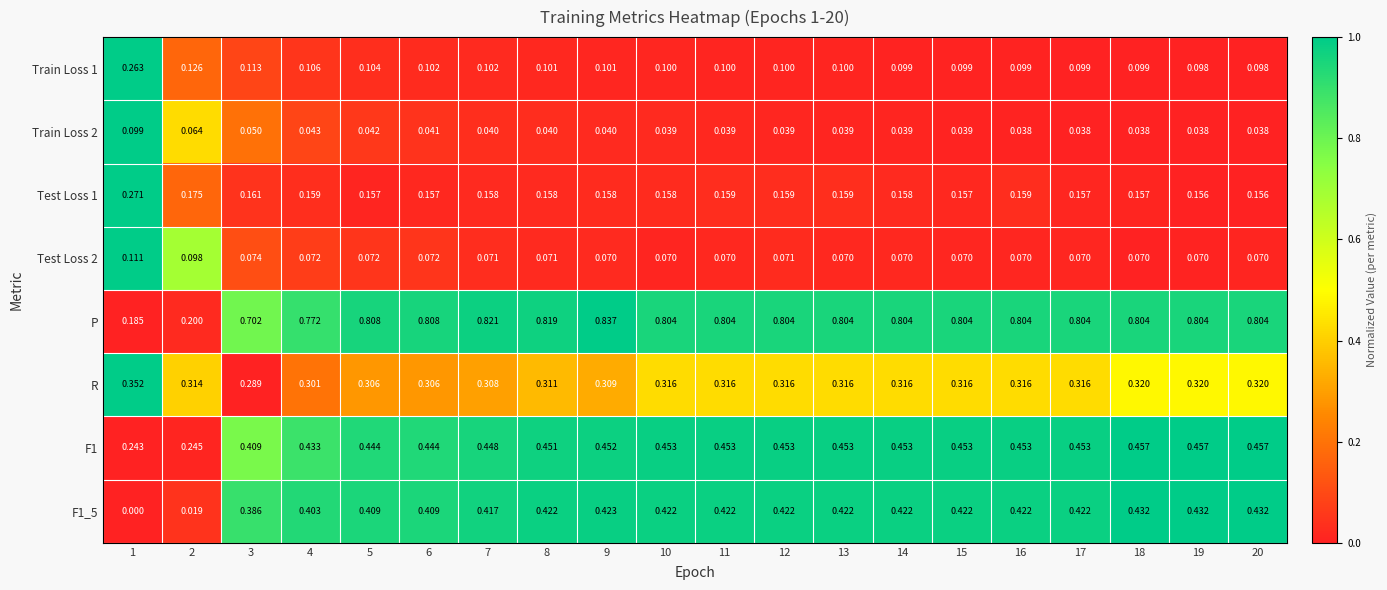

Between 2 and 5, which series saw the biggest shift?

P